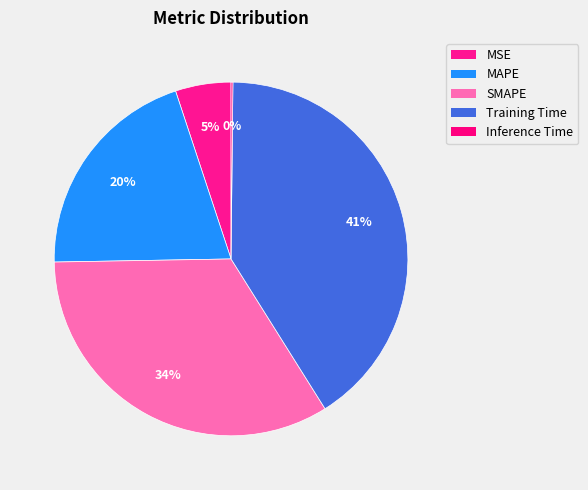

Is MSE the majority of the pie?

No